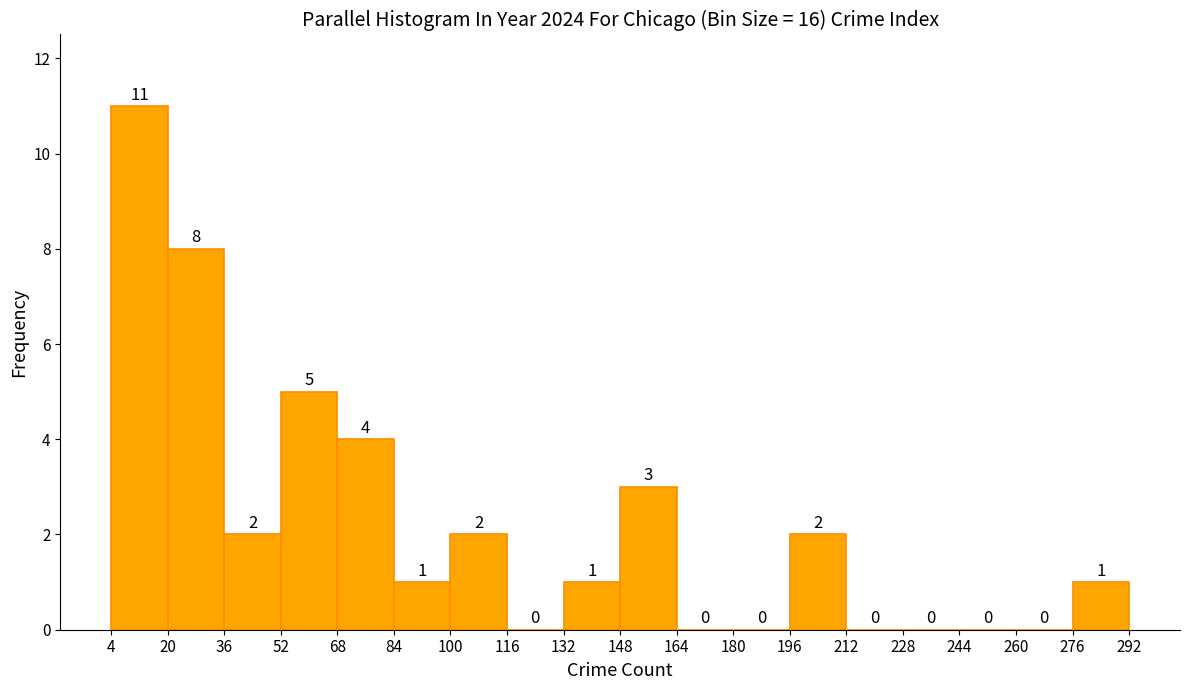

Reading left to right, transcribe this chart: for each bar, give the range it covers on the x-axis and its height.

4 to 20: 11
20 to 36: 8
36 to 52: 2
52 to 68: 5
68 to 84: 4
84 to 100: 1
100 to 116: 2
116 to 132: 0
132 to 148: 1
148 to 164: 3
164 to 180: 0
180 to 196: 0
196 to 212: 2
212 to 228: 0
228 to 244: 0
244 to 260: 0
260 to 276: 0
276 to 292: 1